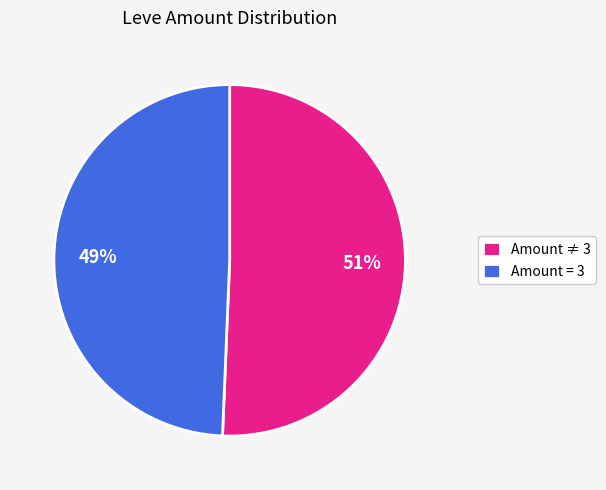

Rank the categories by value from highest to lowest.

Amount ≠ 3, Amount = 3